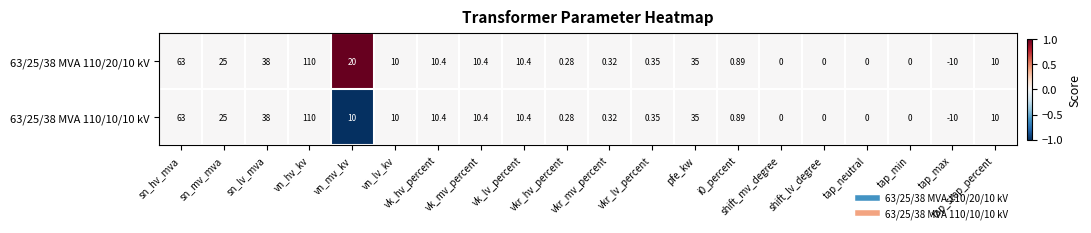

Which series has the largest total across all categories?

63/25/38 MVA 110/20/10 kV